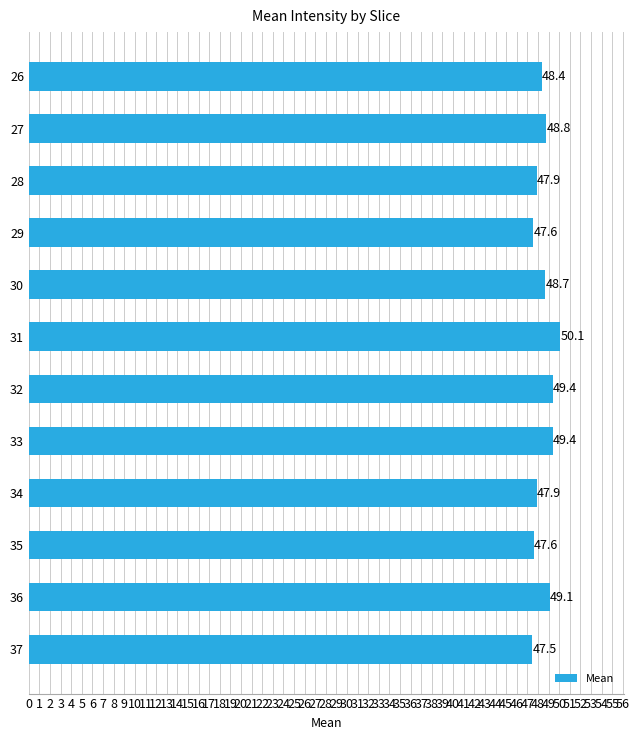

What is the ratio of the value at 26 to the value at 27?

1.0